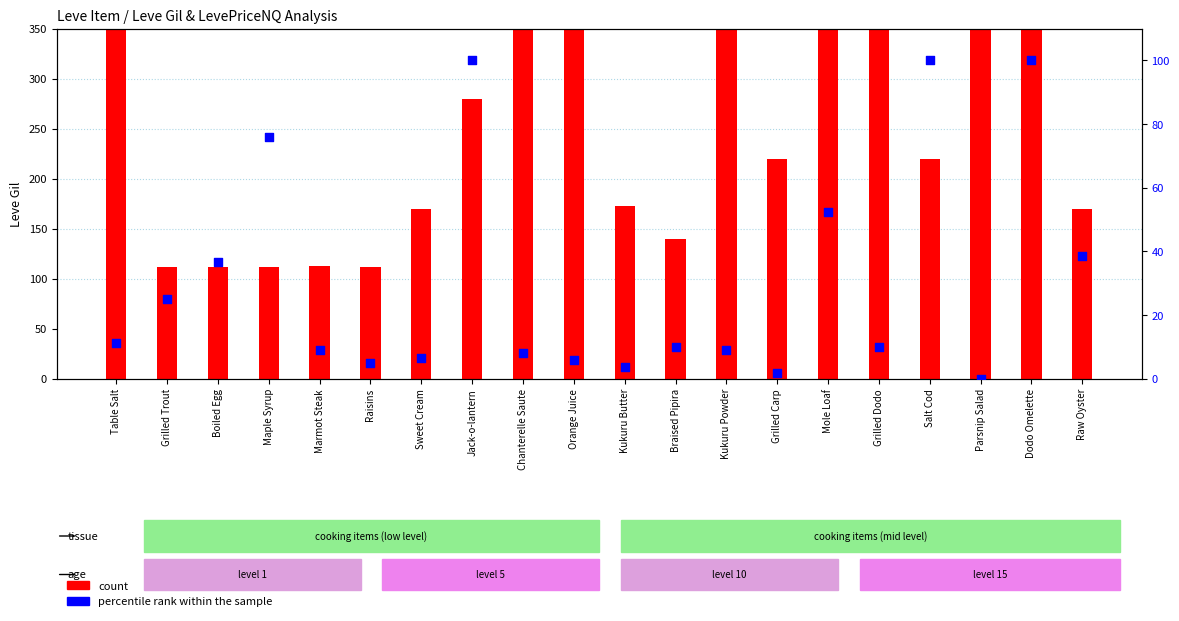

Is the value of count at Dodo Omelette greater than the value of percentile rank within the sample at Kukuru Powder?

Yes